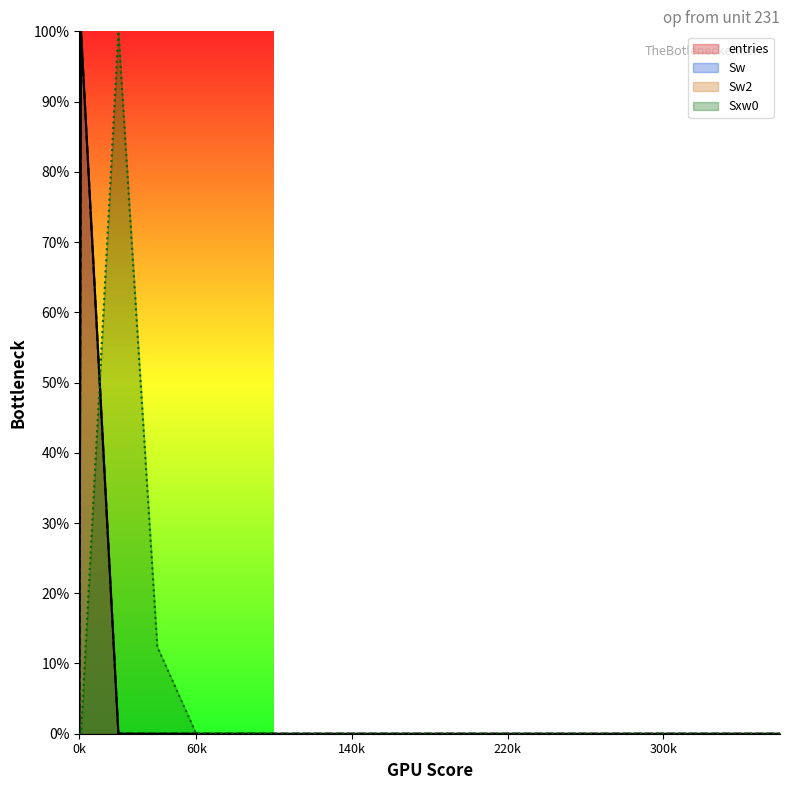

Between 240.1 and 280.1, which series saw the biggest shift?

entries